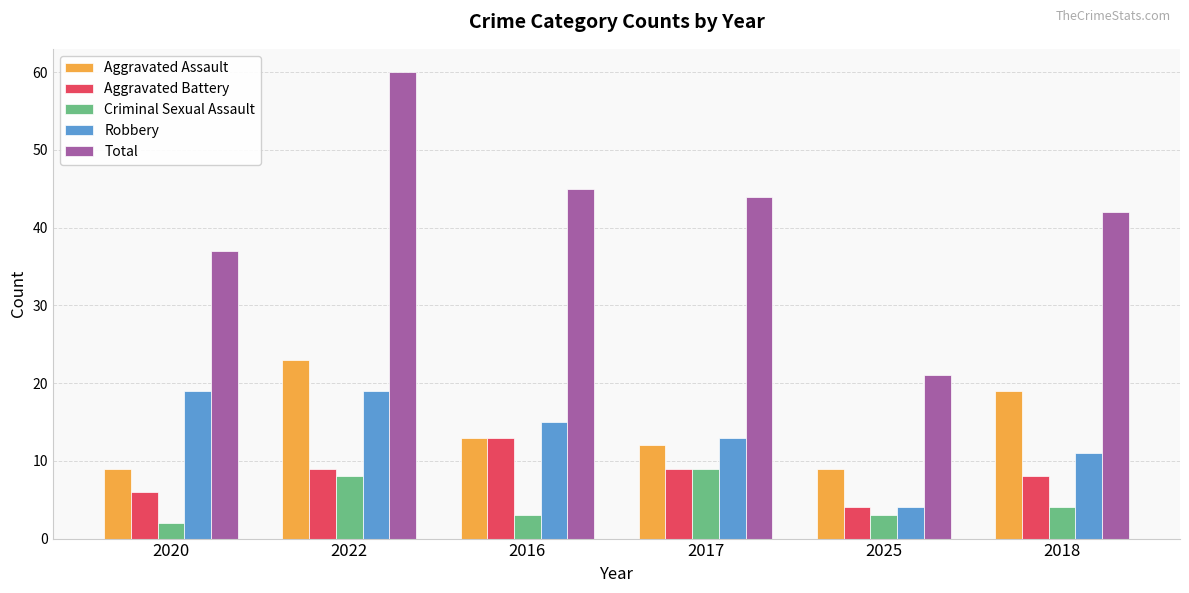

The value of Aggravated Assault at 2016 is 8. True or false?

False